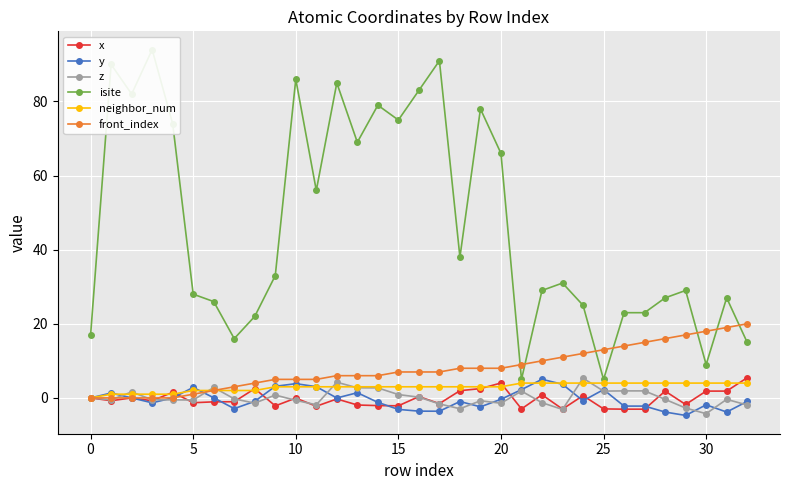

True or false: y has more than 1 points higher than both neighbors.

True